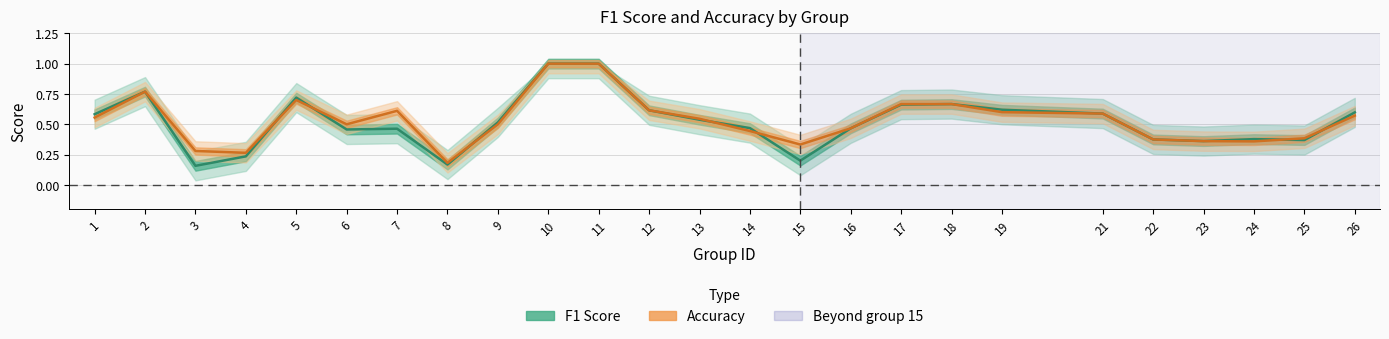

What is the difference between the Accuracy values at 18 and 6?

0.2